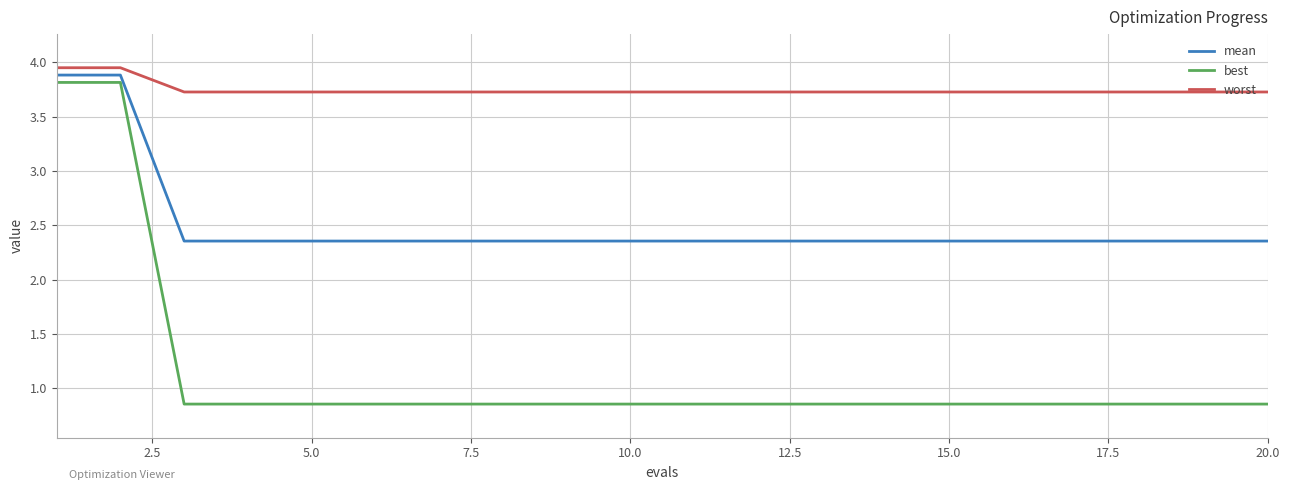

Which series has the largest range (max minus min)?

best